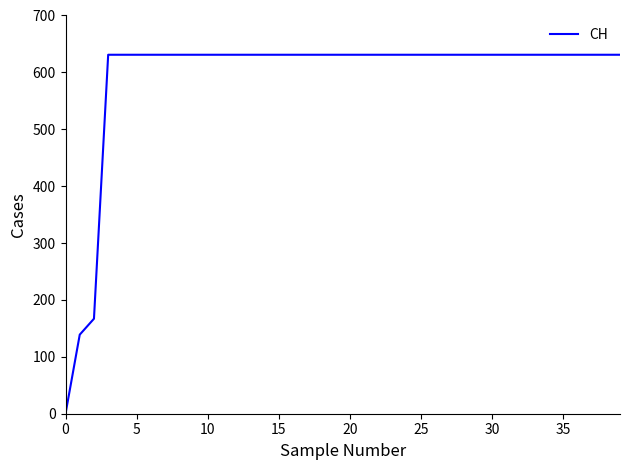

How many distinct data groups are displayed?

1